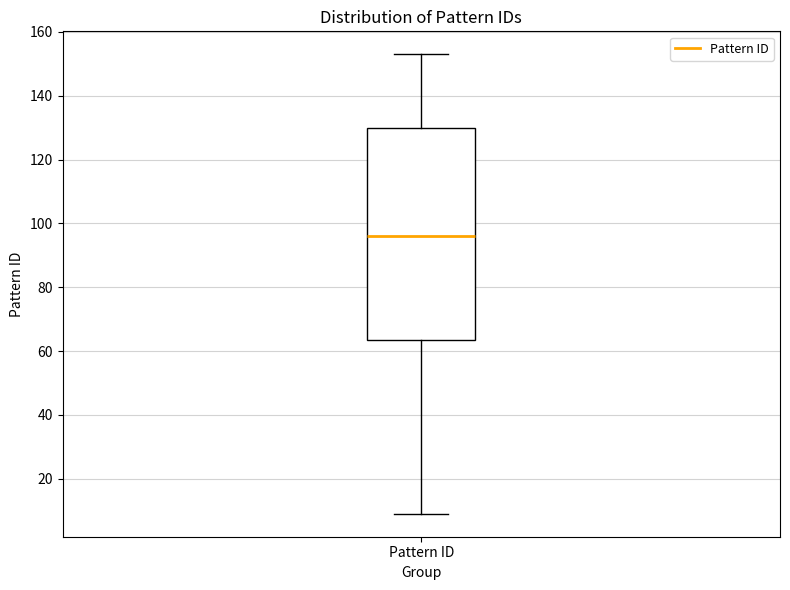

Where is the upper edge of the box for Pattern ID on the y-axis? The values are not printed on the chart, so give them approximately, as read against the axis.

130